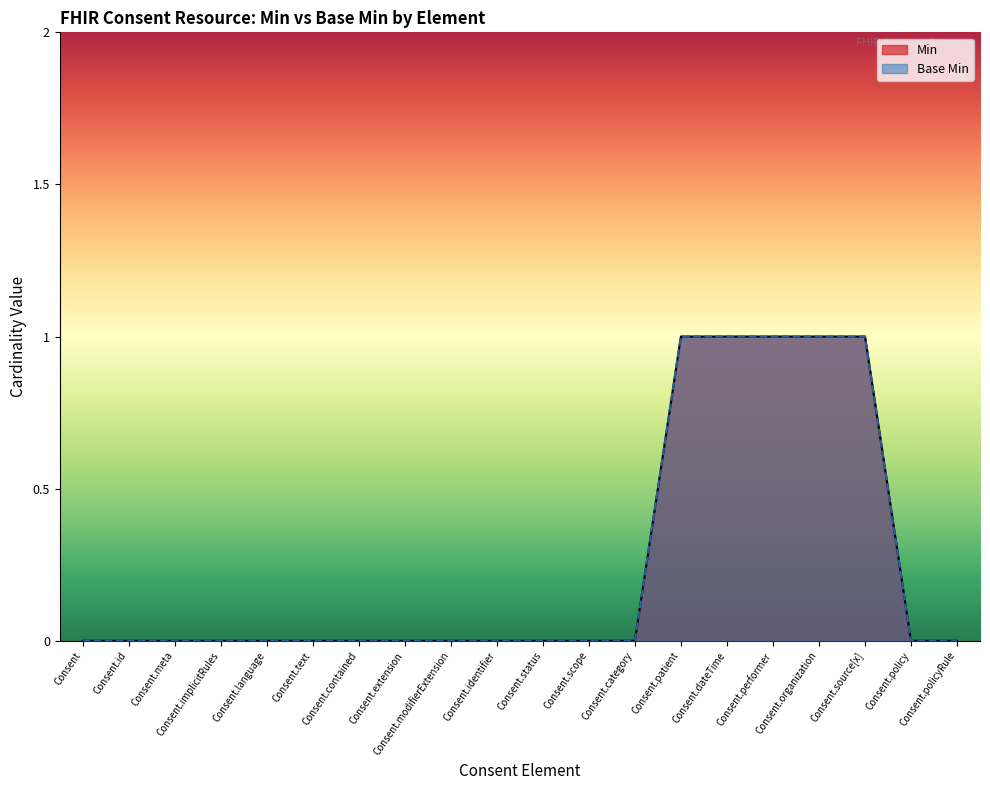

What are all the series names shown in the legend?

Min, Base Min